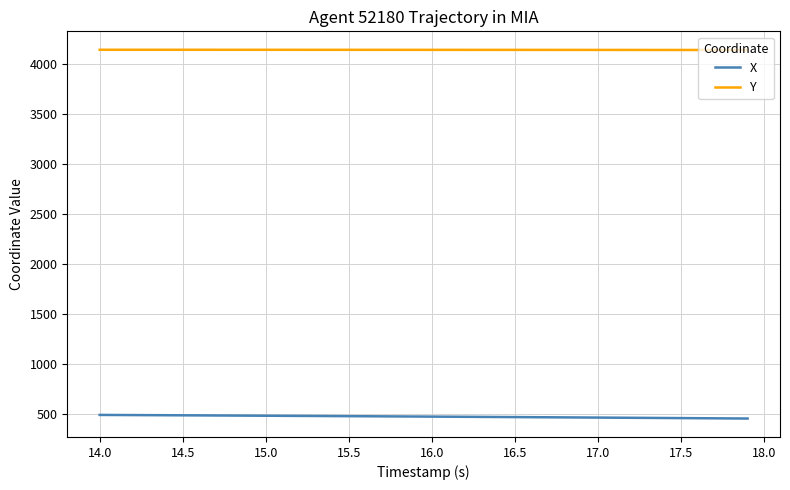

Which series has the largest total across all categories?

Y